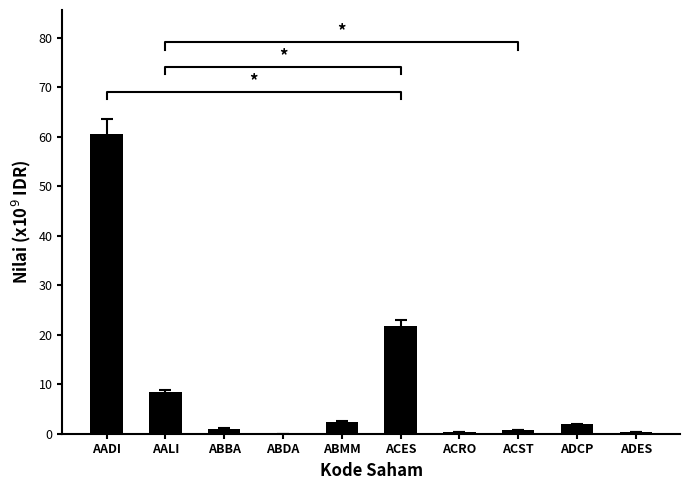

Reading left to right, list all the values displayed in this chart.

60.6	8.5	1.0	0.0	2.4	21.8	0.3	0.8	2.0	0.4